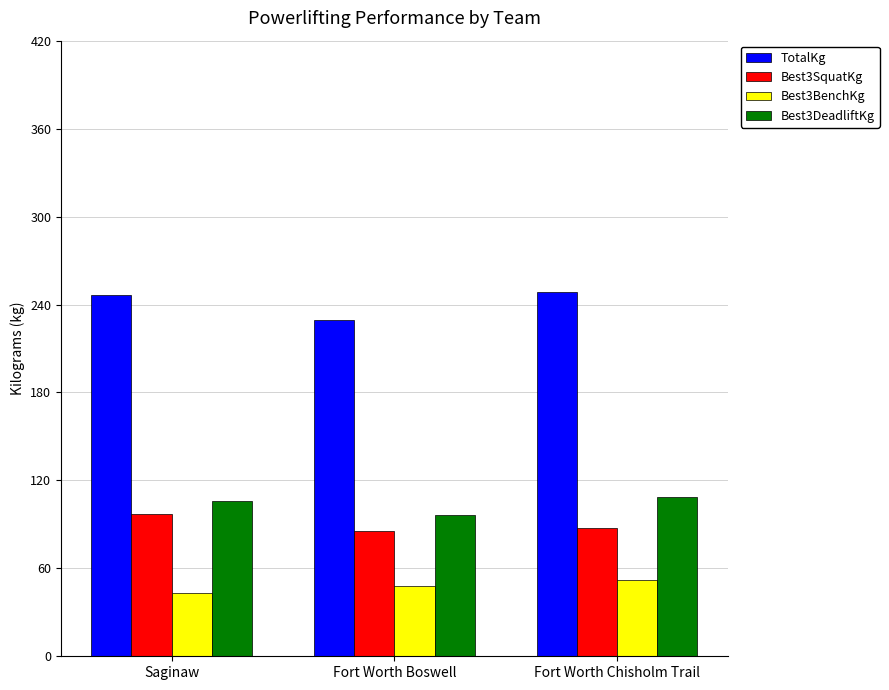

What is the difference between the maximum and minimum values in the Best3BenchKg series?

8.7